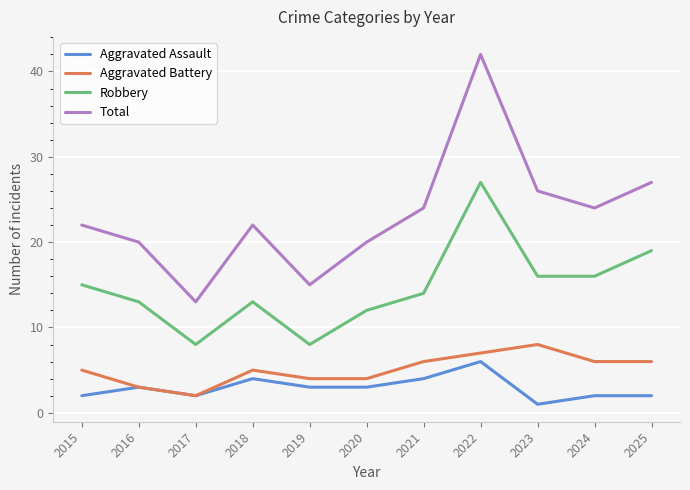

At which label does Aggravated Assault reach its minimum?

2023